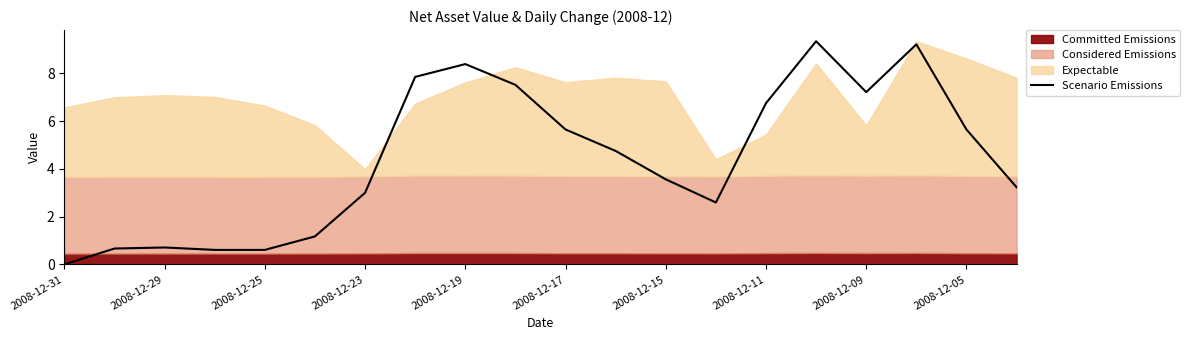

What is the maximum value for Scenario Emissions?

9.4